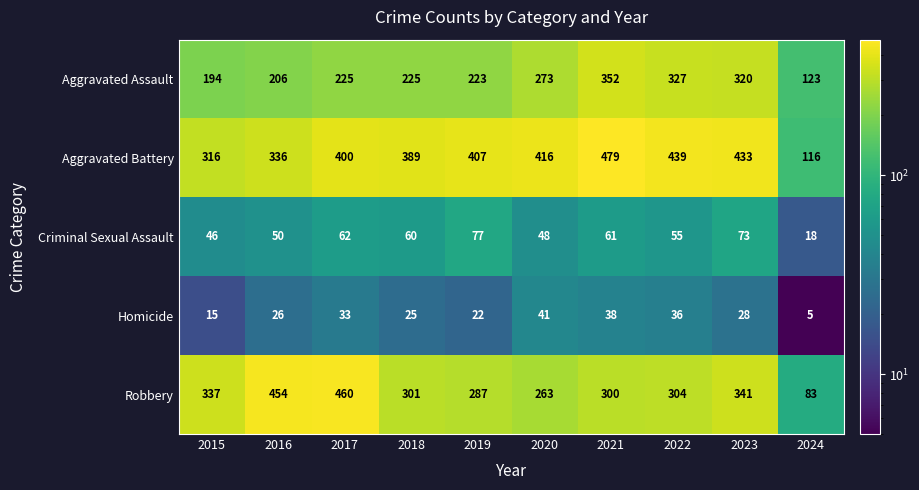

At which category is the sum across all series the highest?

2021